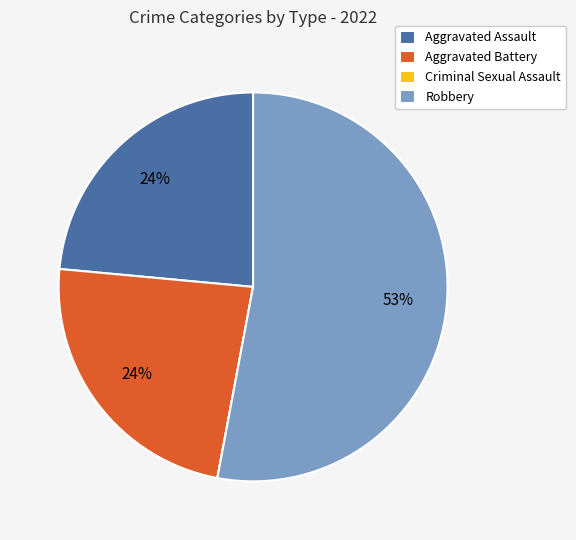

What percentage is the Aggravated Assault slice, to the nearest percent?

24%